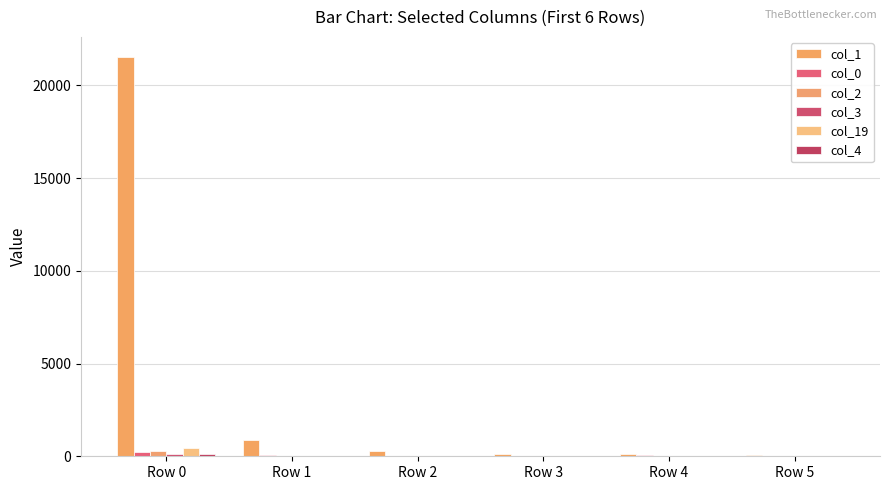

At which category is the sum across all series the highest?

Row 0